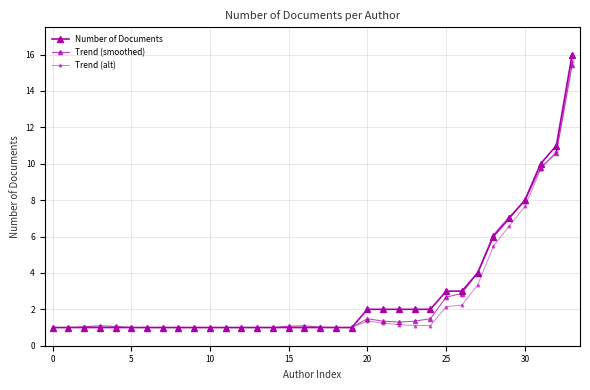

Reading left to right, transcribe all the data shown in this chart.

Number of Documents: 1.0	1.0	1.0	1.0	1.0	1.0	1.0	1.0	1.0	1.0	1.0	1.0	1.0	1.0	1.0	1.0	1.0	1.0	1.0	1.0	2.0	2.0	2.0	2.0	2.0	3.0	3.0	4.0	6.0	7.0	8.0	10.0	11.0	16.0
Trend (smoothed): 1.0	1.0	1.0	1.1	1.1	1.0	1.0	1.0	1.0	1.0	1.0	1.0	1.0	1.0	1.0	1.1	1.1	1.0	1.0	1.0	1.5	1.3	1.3	1.3	1.5	2.7	2.9	4.0	6.1	7.1	8.0	9.8	10.6	15.4
Trend (alt): 1.0	1.0	1.0	1.0	1.0	1.0	1.0	1.0	1.0	1.0	1.0	1.0	1.0	1.0	1.0	1.0	1.0	1.0	1.0	1.0	1.4	1.2	1.2	1.1	1.1	2.1	2.2	3.3	5.5	6.6	7.7	9.7	10.7	15.6